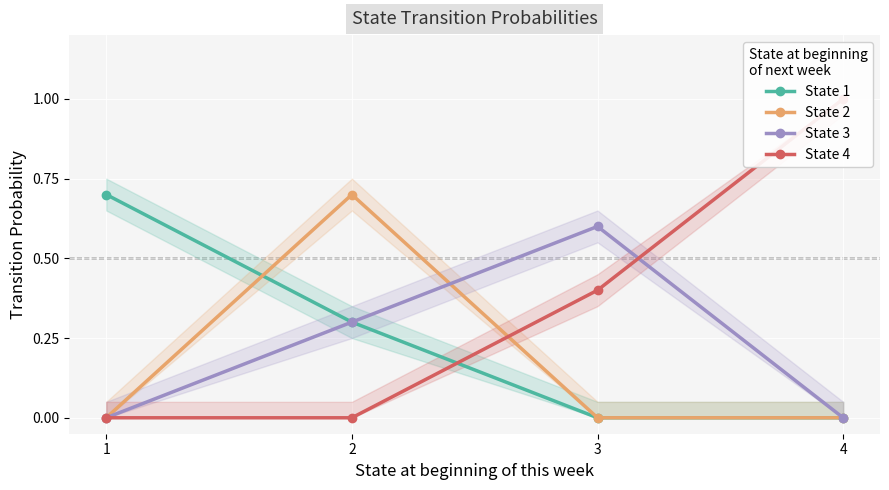

Count the State 3 values in the range 0 to 1.

4